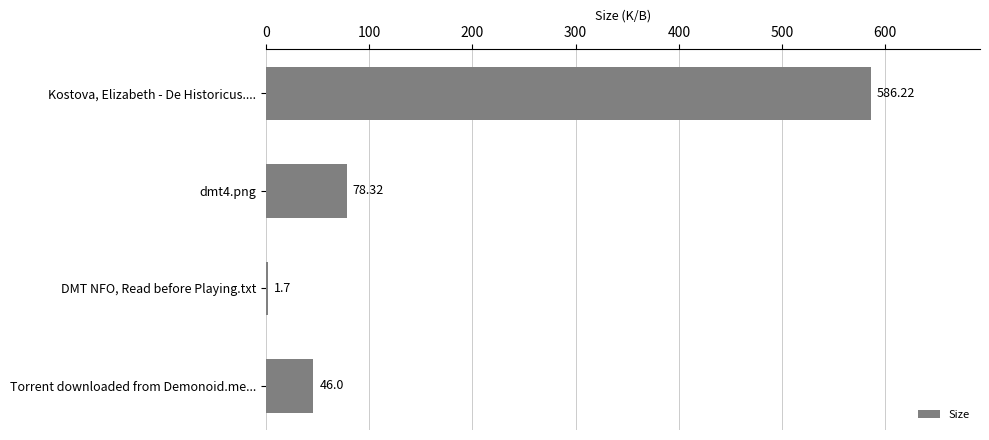

At which label is the value closest to 293?

dmt4.png